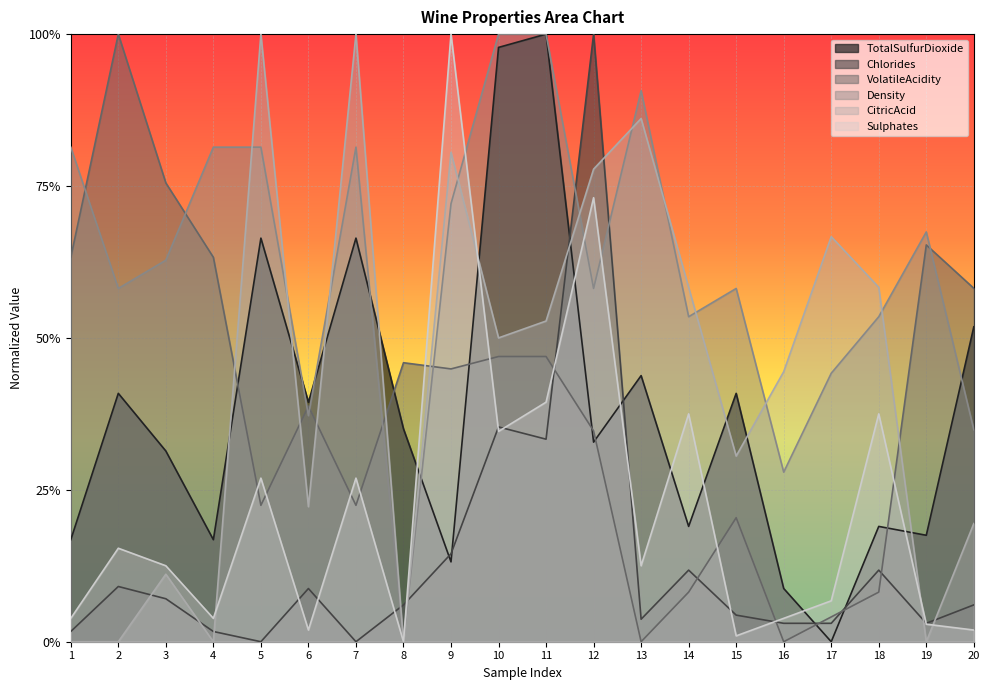

What is the sum of the TotalSulfurDioxide values at 8 and 1?

0.5